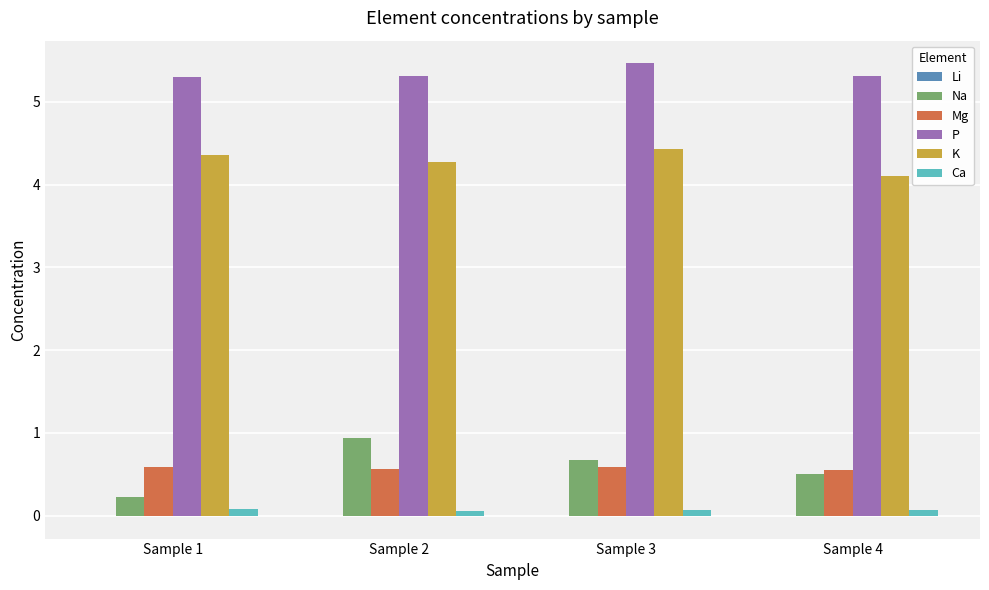

Which category has the highest value across all series?

Sample 3